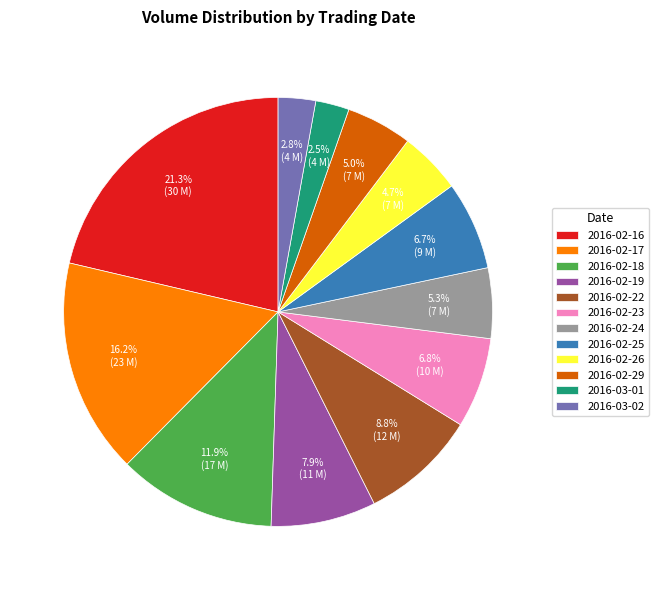

How much of the chart is everything except 2016-02-24?

94.7%